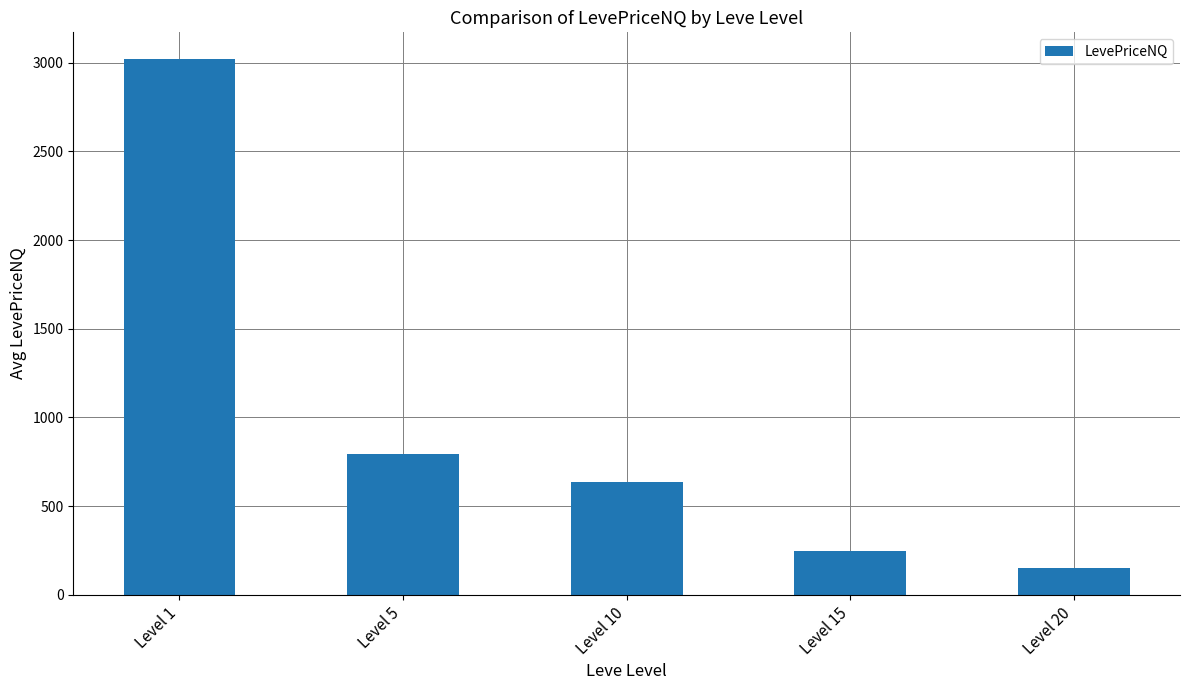

How many data points are less than 638?

2